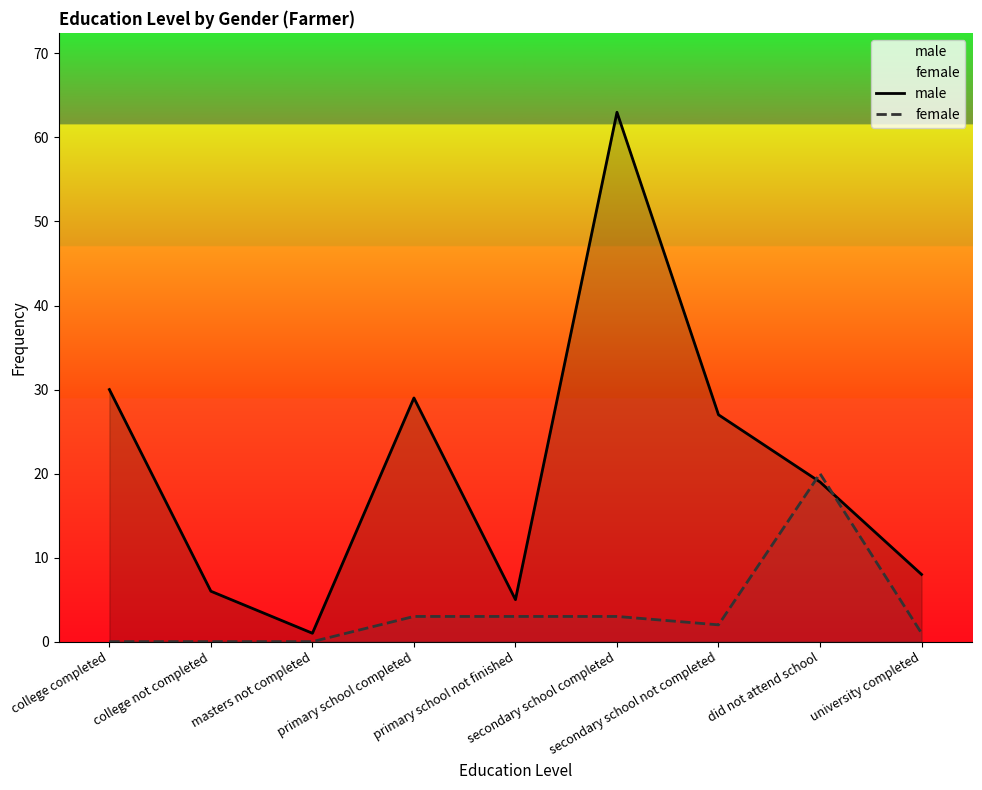

What is the minimum value for male?

1